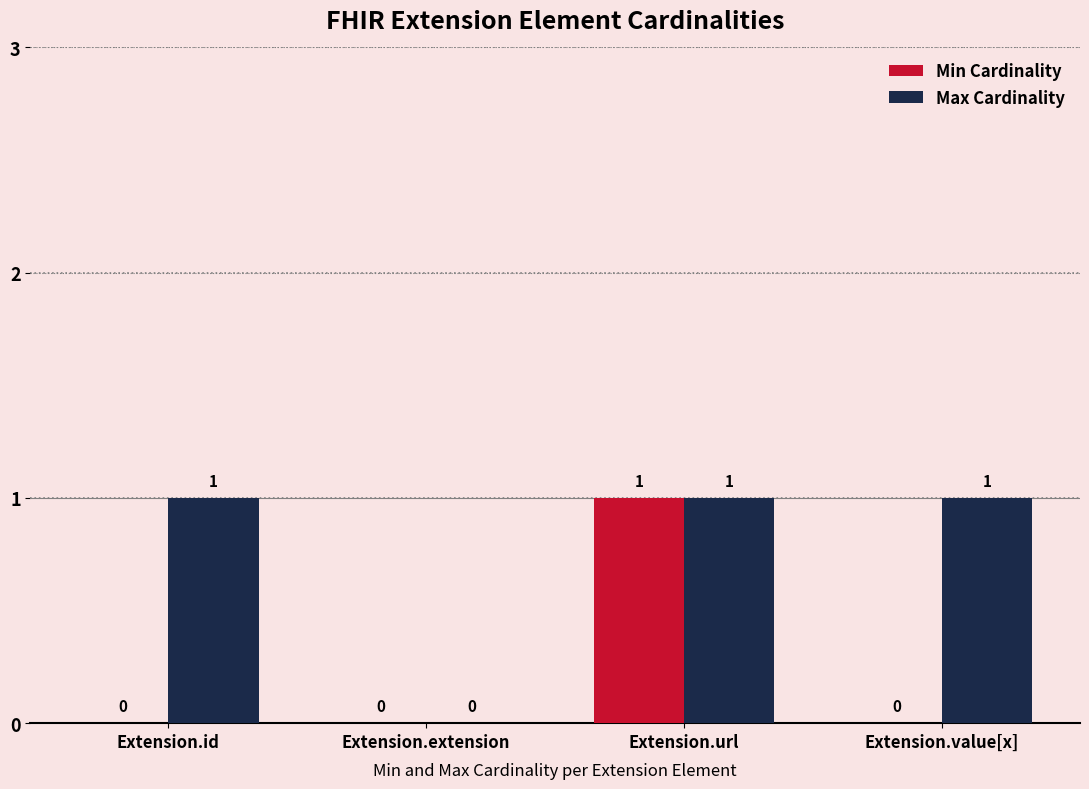

At which label does Min Cardinality reach its peak?

Extension.url